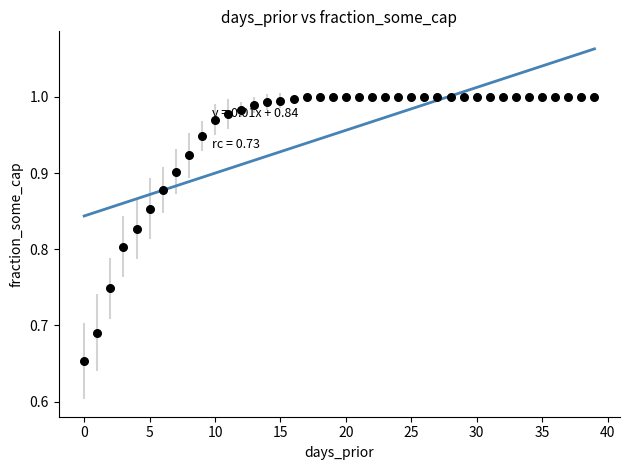

What is the range of Y values (max minus min)?

0.3